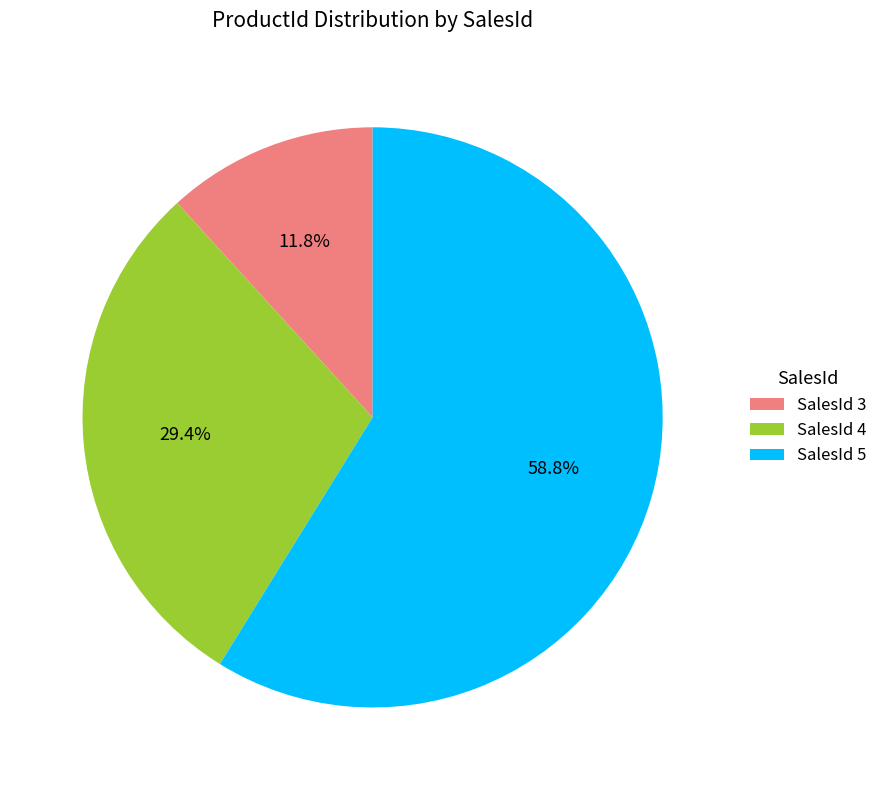

What percentage do SalesId 5 and SalesId 3 together represent?

70.6%